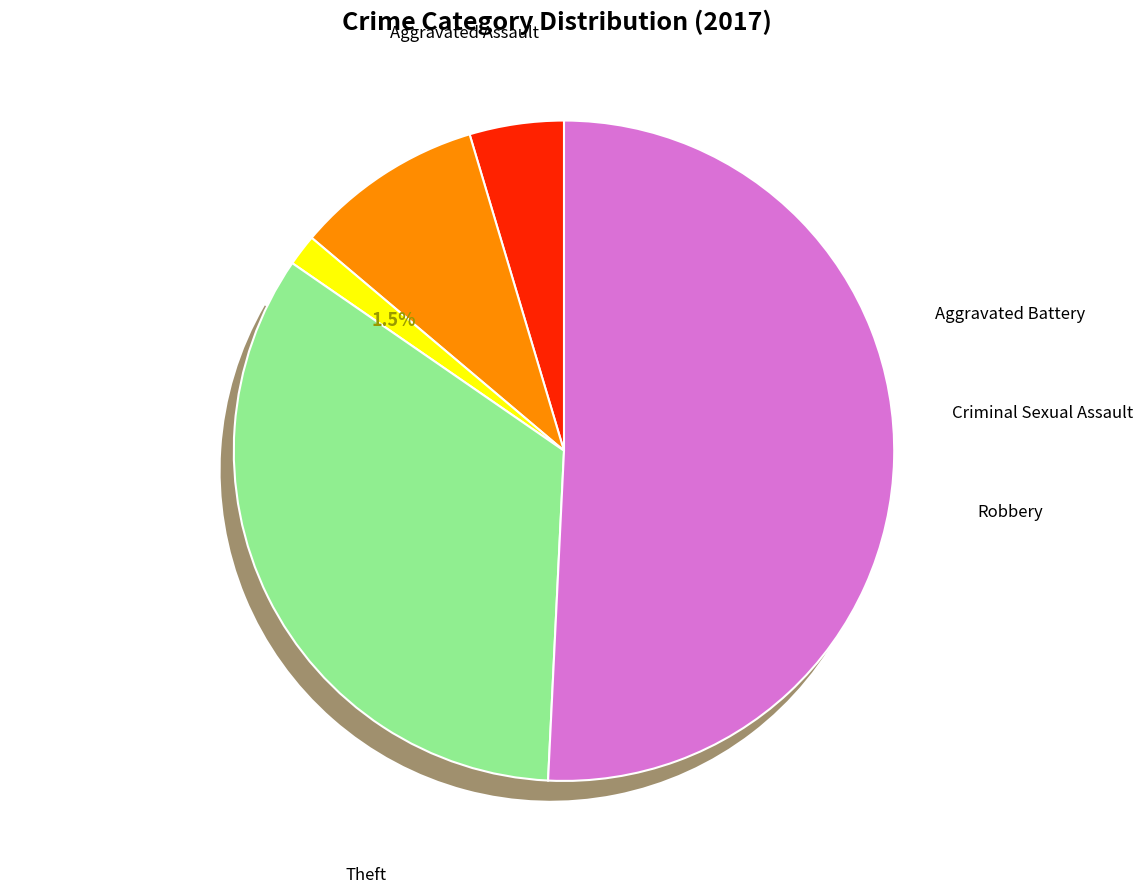

Which category accounts for the majority?

Theft